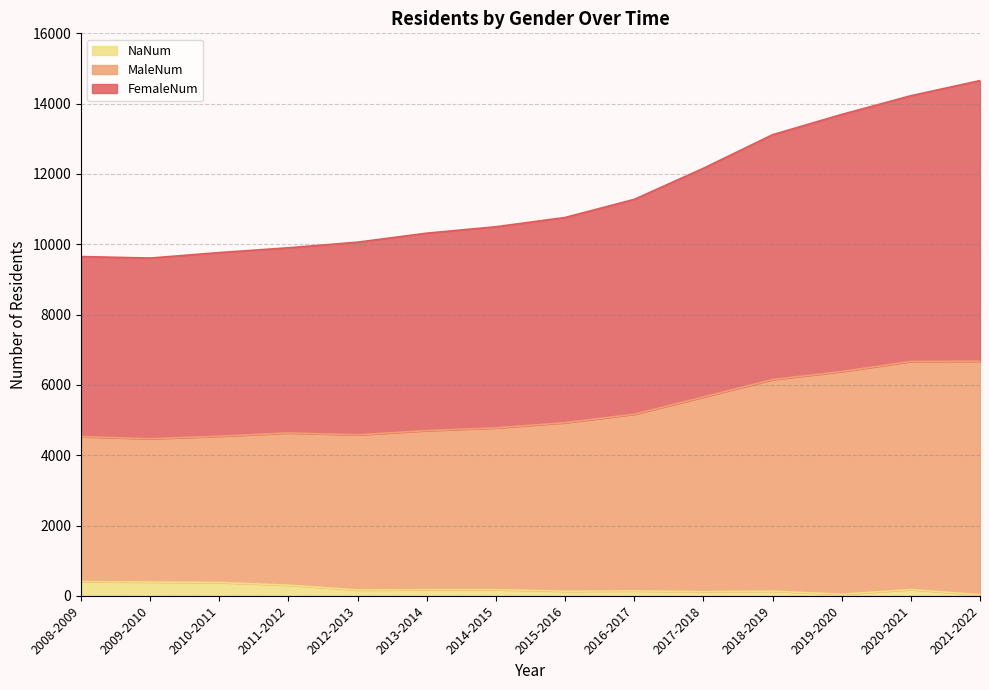

At which label does NaNum reach its minimum?

2021-2022